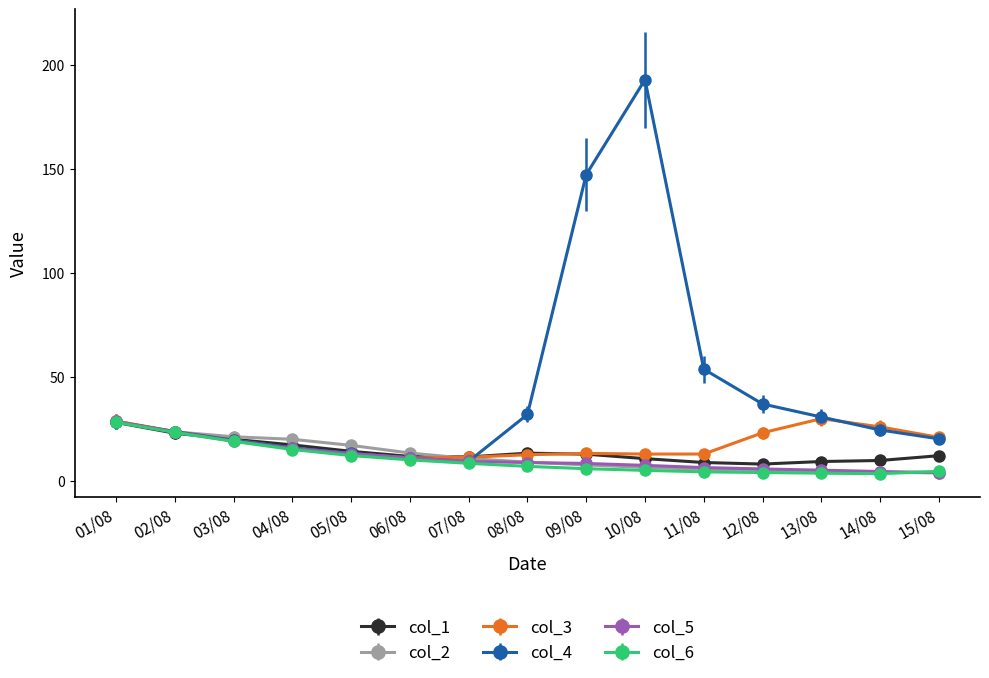

What are all the series names shown in the legend?

col_1, col_2, col_3, col_4, col_5, col_6